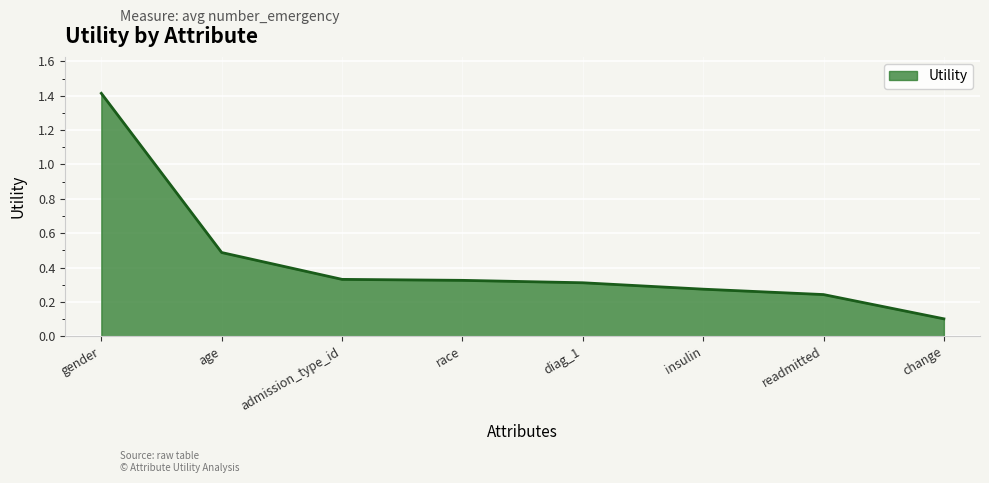

True or false: the data shows 0.1 at change.

True